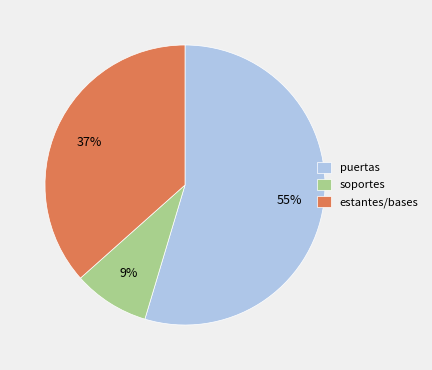

What is the smallest slice in the pie chart?

soportes